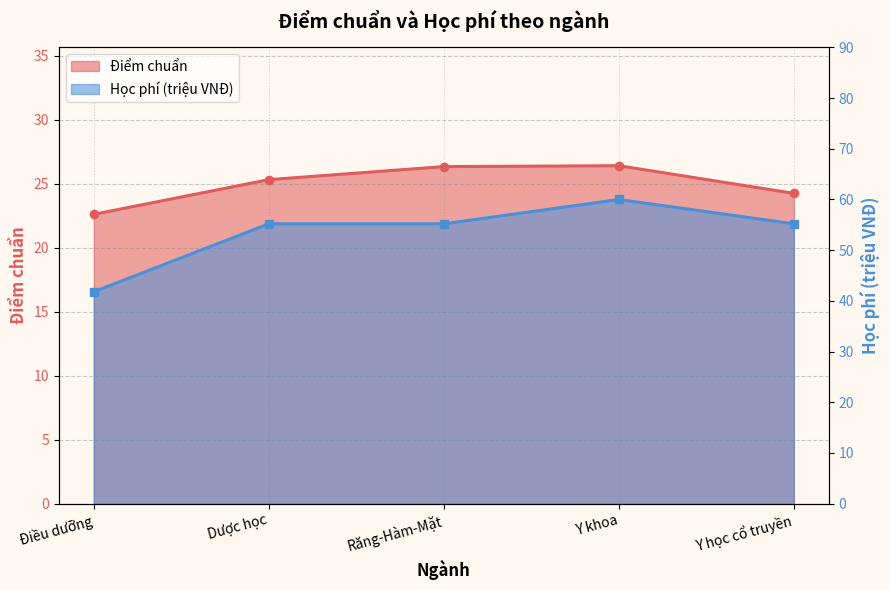

Which has a higher value, Điều dưỡng or Răng-Hàm-Mặt?

Răng-Hàm-Mặt